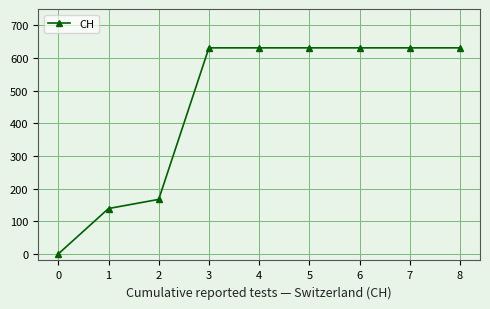

What is the difference between the second highest and minimum values?

631